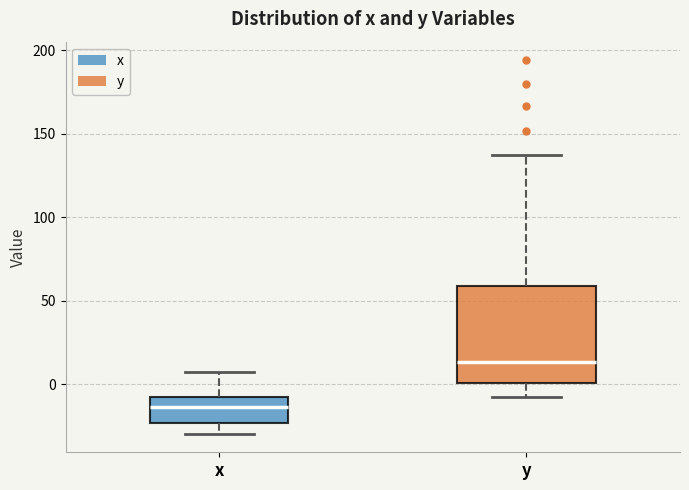

Where is the lower edge of the box for x on the y-axis? The values are not printed on the chart, so give them approximately, as read against the axis.

-25